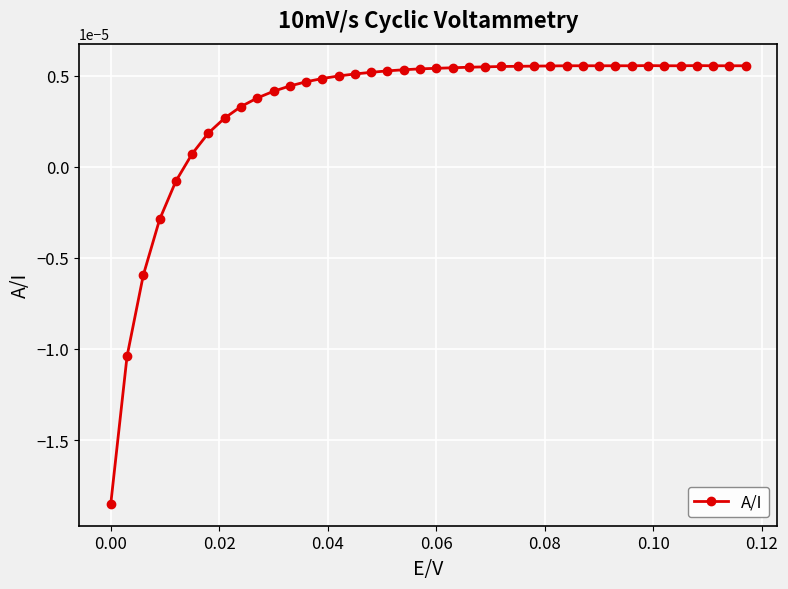

True or false: there are more than 0 points higher than both neighbors.

True